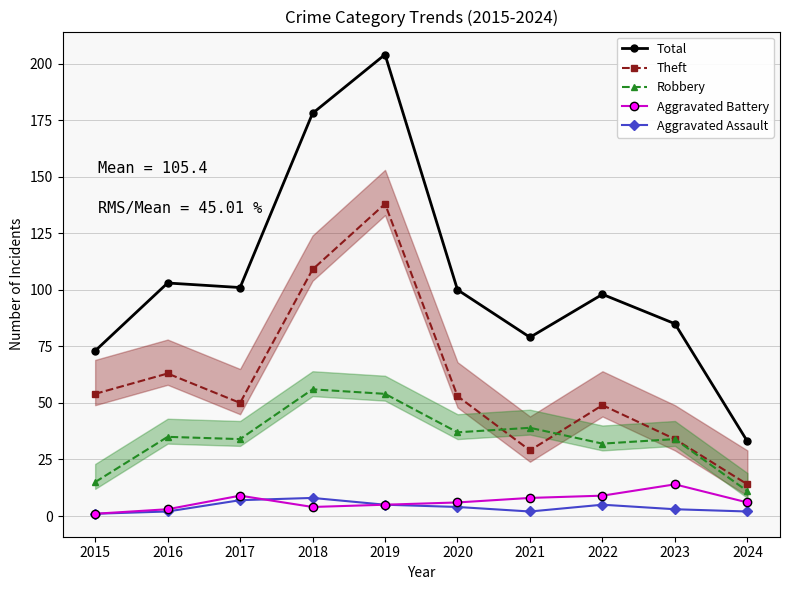

Does the chart display data point markers on the line(s)?

Yes